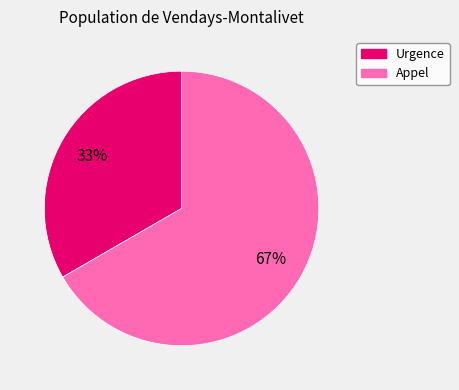

True or false: Appel accounts for 75% of the total.

False